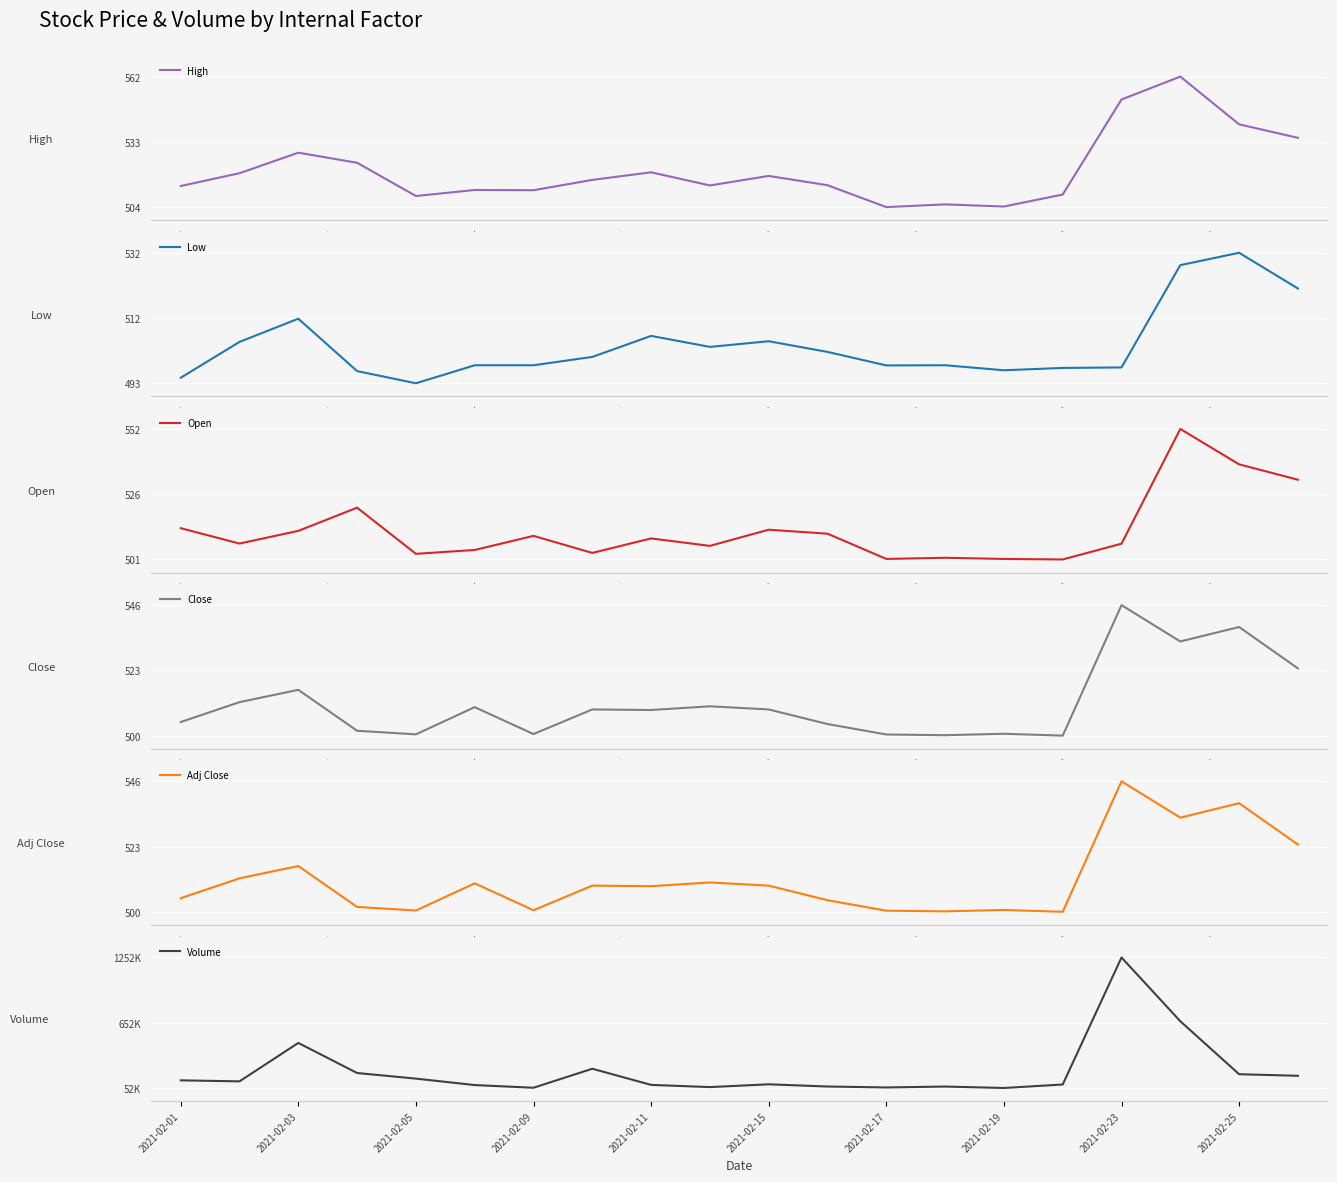

True or false: Low has a value of 494.2 at 0.0.

True